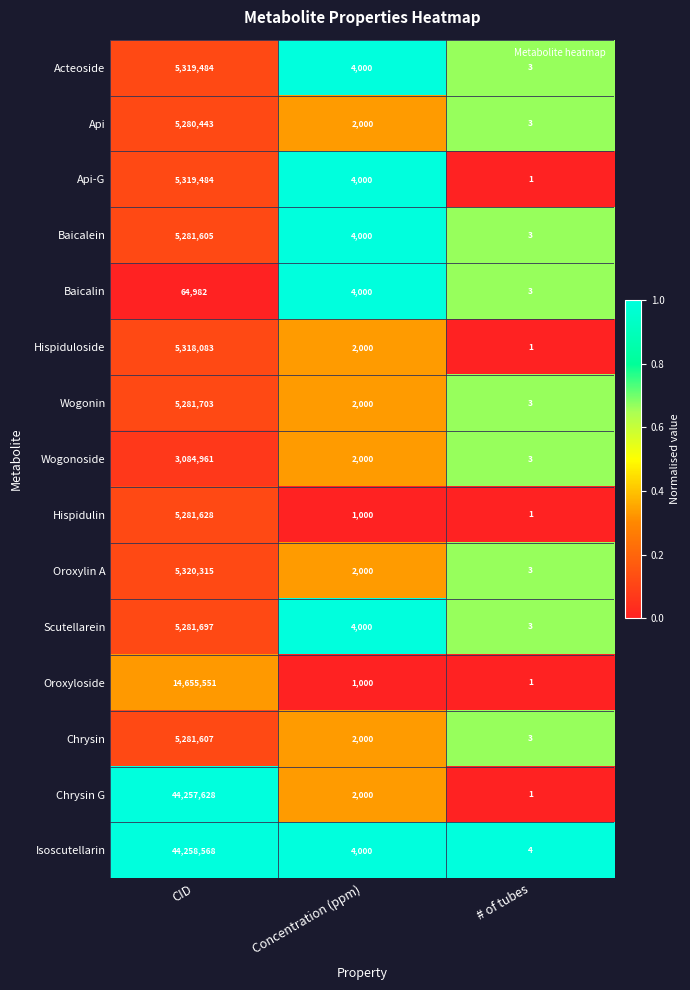

At which category is the sum across all series the highest?

CID